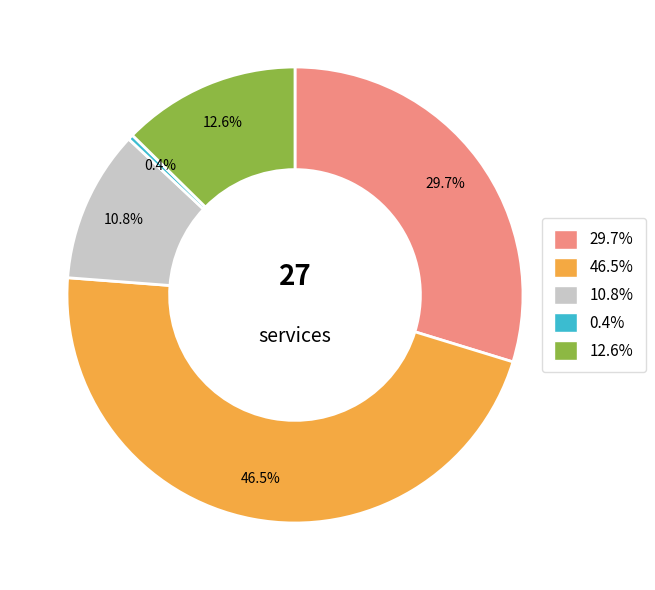

Is there a majority slice in this chart?

No